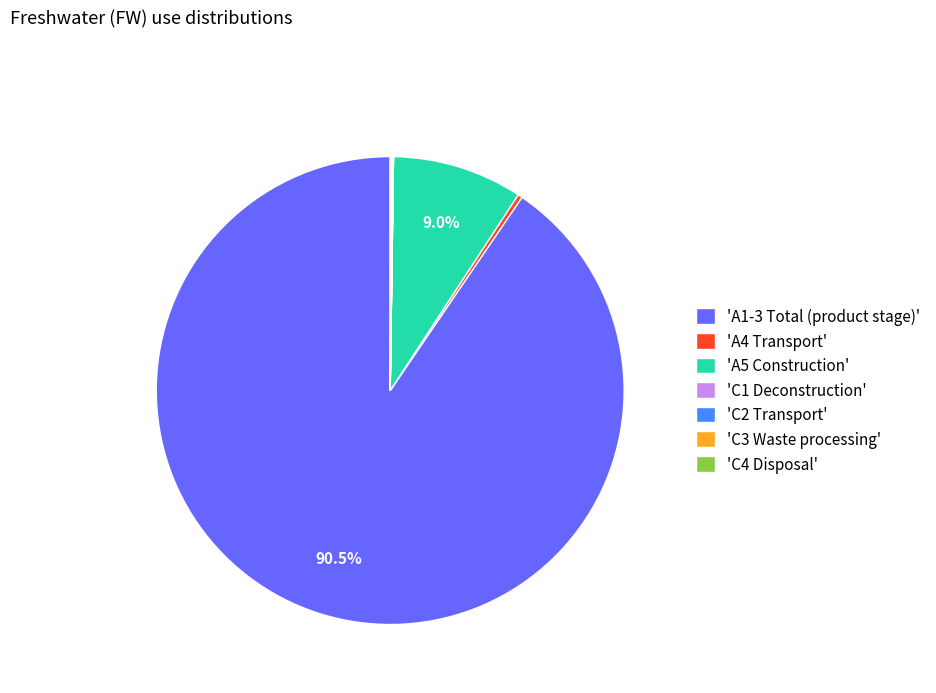

Which slice is the largest?

'A1-3 Total (product stage)'